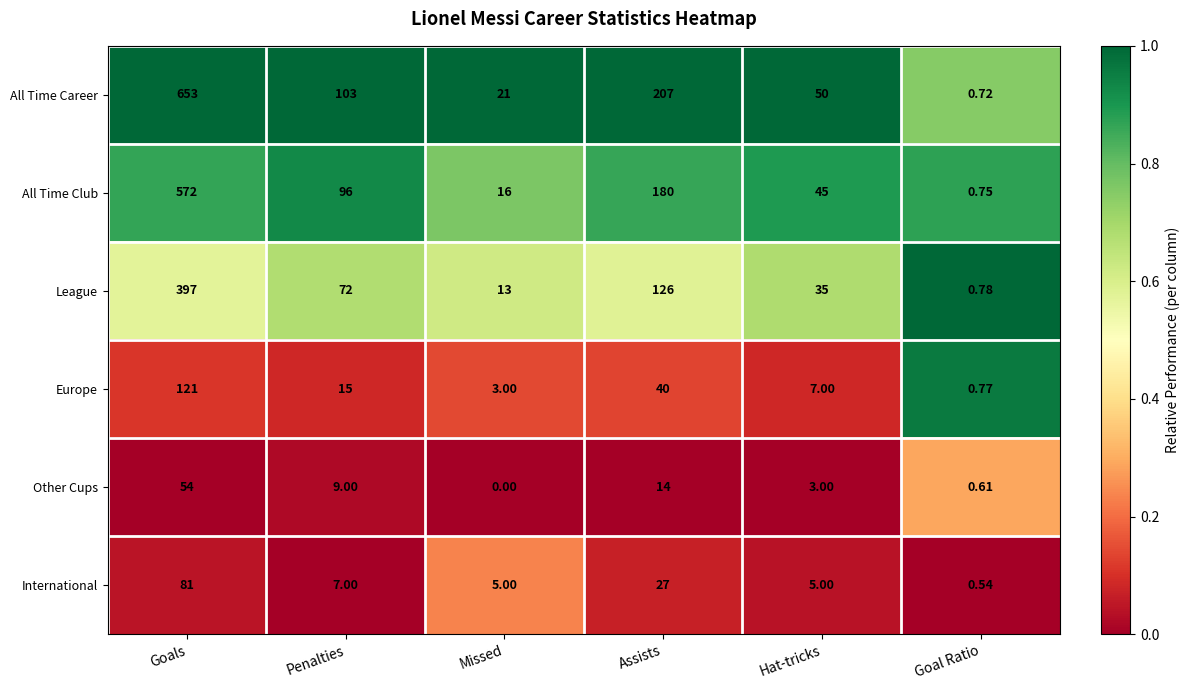

Which series has the largest total across all categories?

All Time Career